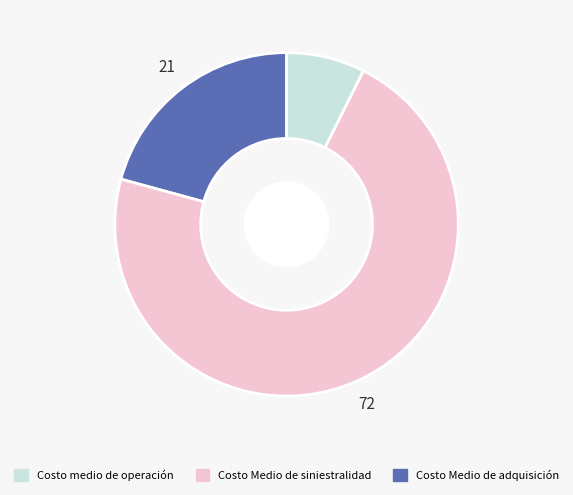

Does any single category account for the majority?

Yes